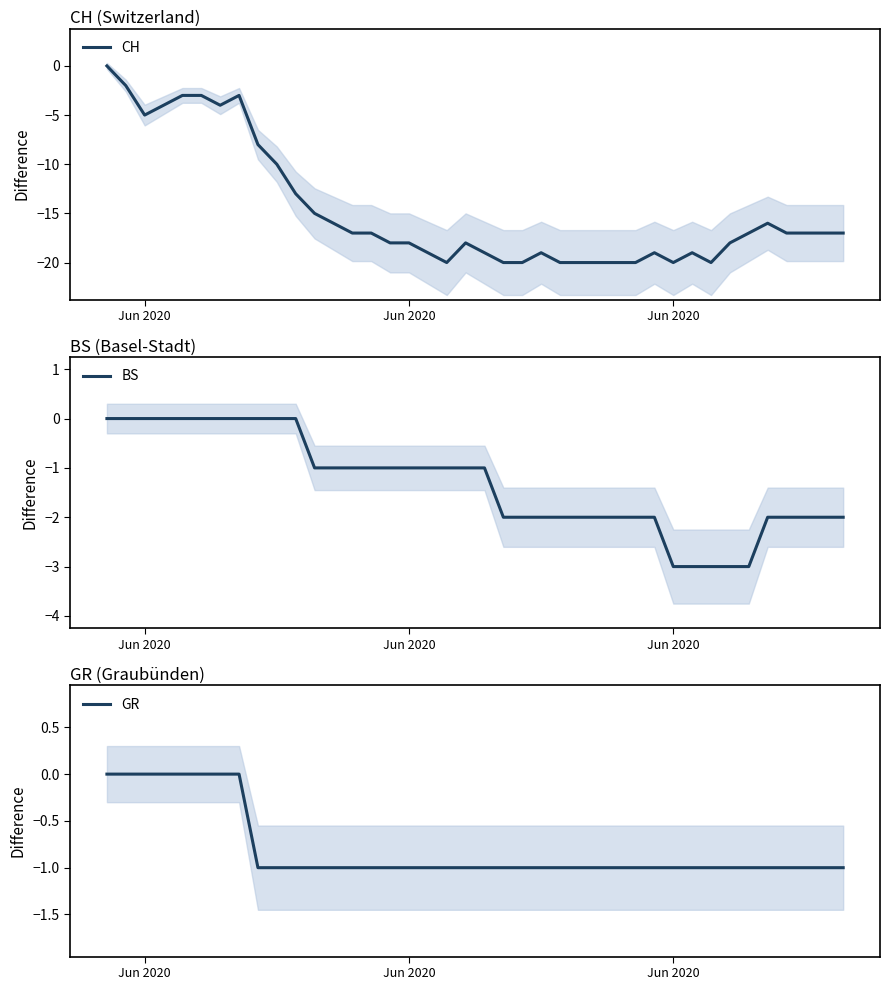

What is the minimum value shown in the chart?

-20